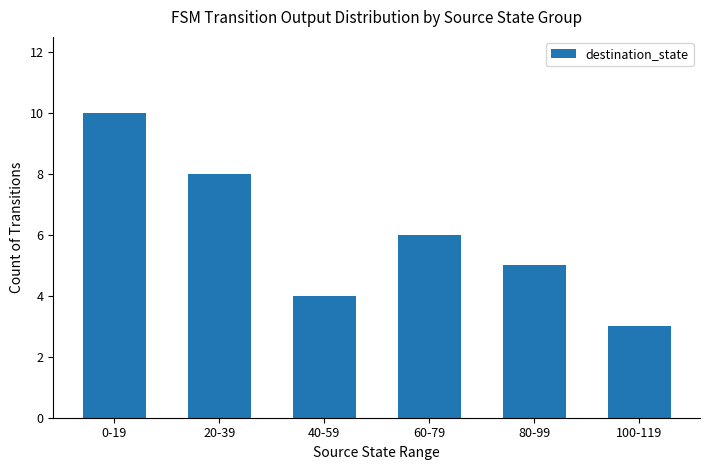

What is the value of the 2nd bar from the left?

8